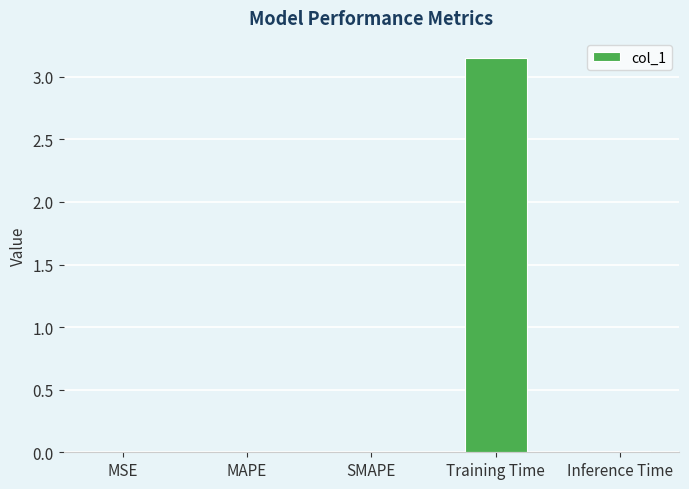

Which category has the highest value across all series?

Training Time